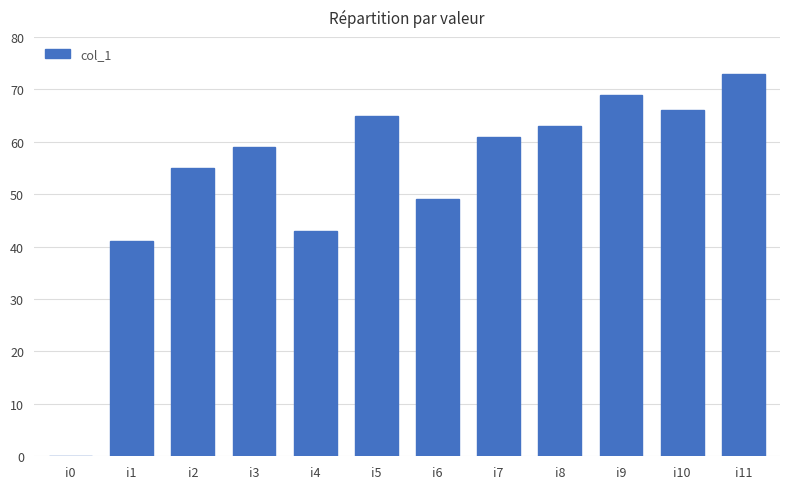

At which label does the data first exceed 61?

i5